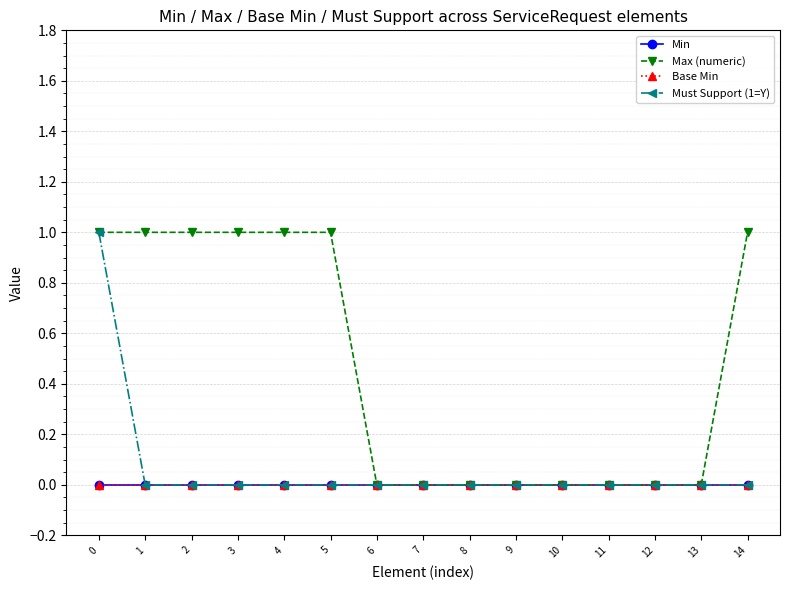

Is this an area chart (filled region under the line)?

No